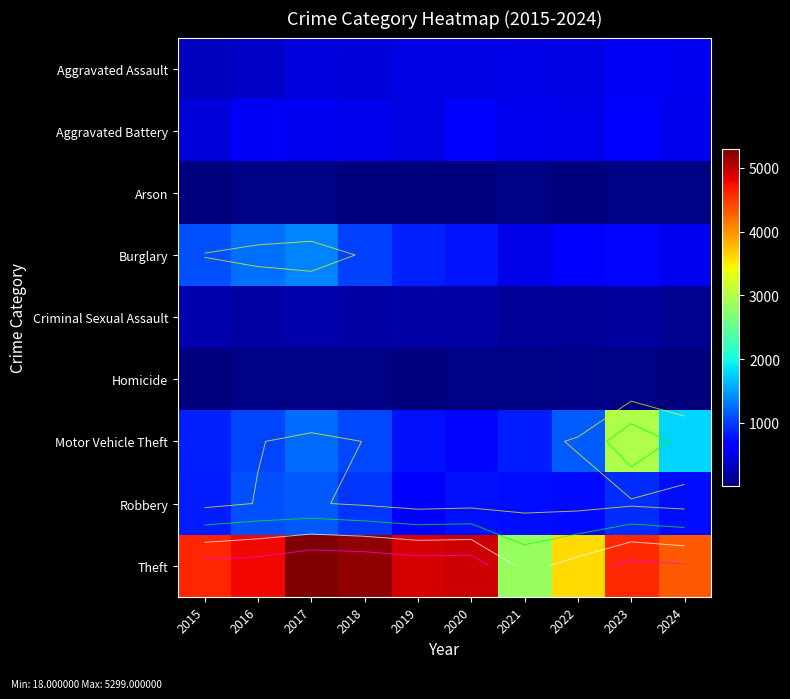

What is the difference between the Robbery values at 2015 and 2023?

96